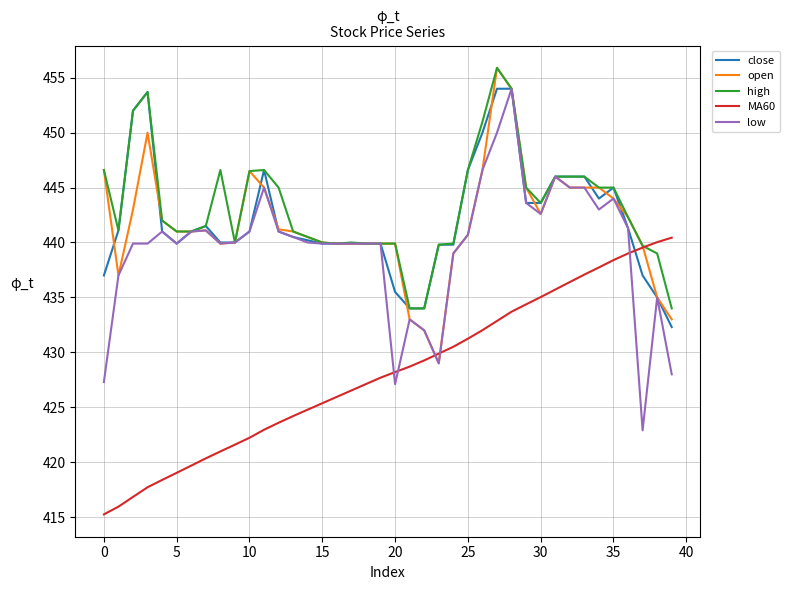

Which series has the widest spread of values?

low